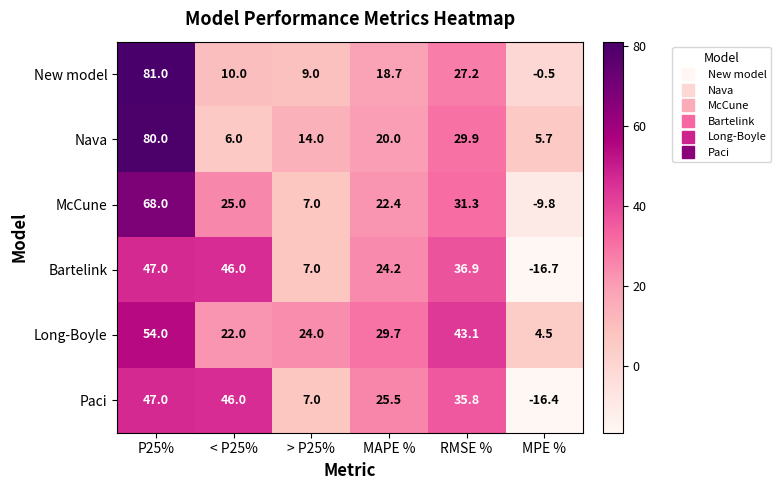

Where does the Nava series first go above 20?

P25%